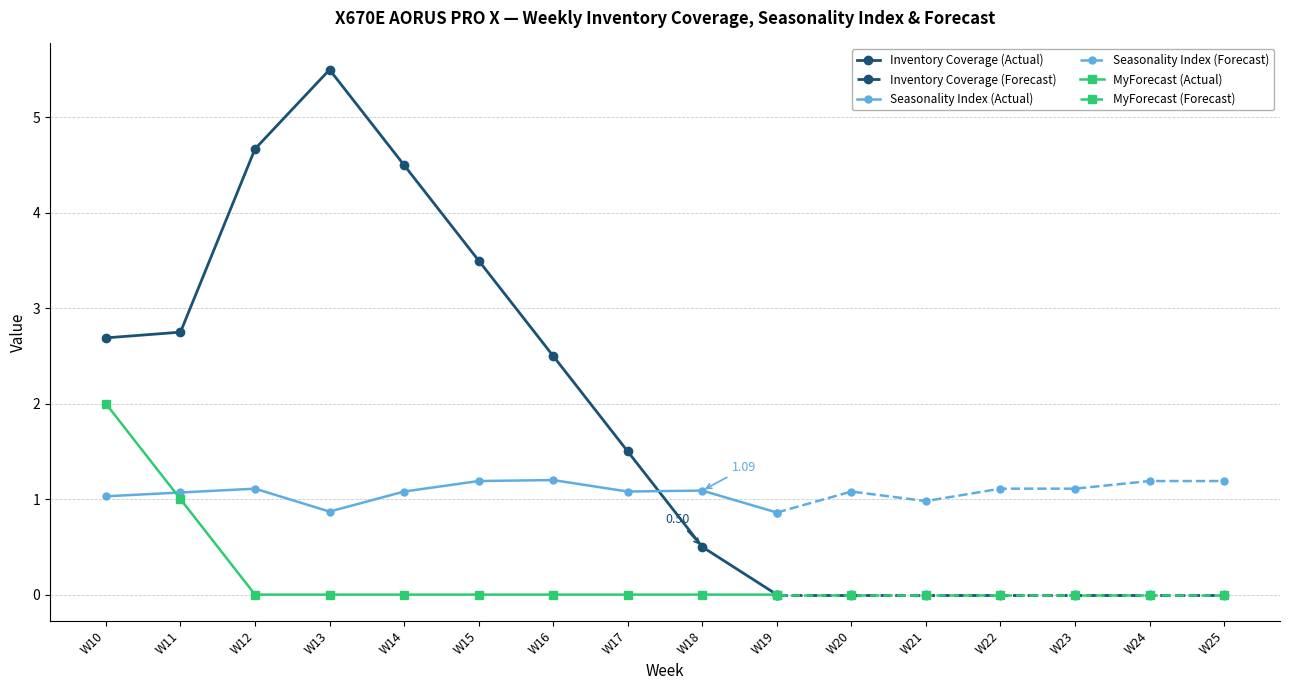

True or false: MyForecast and Inventory Coverage intersect in this chart.

False